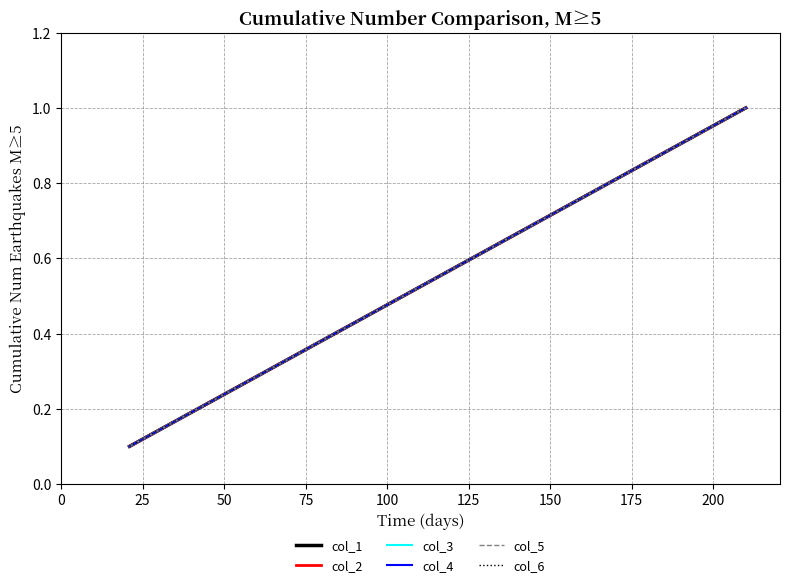

Does the chart have visible grid lines?

Yes